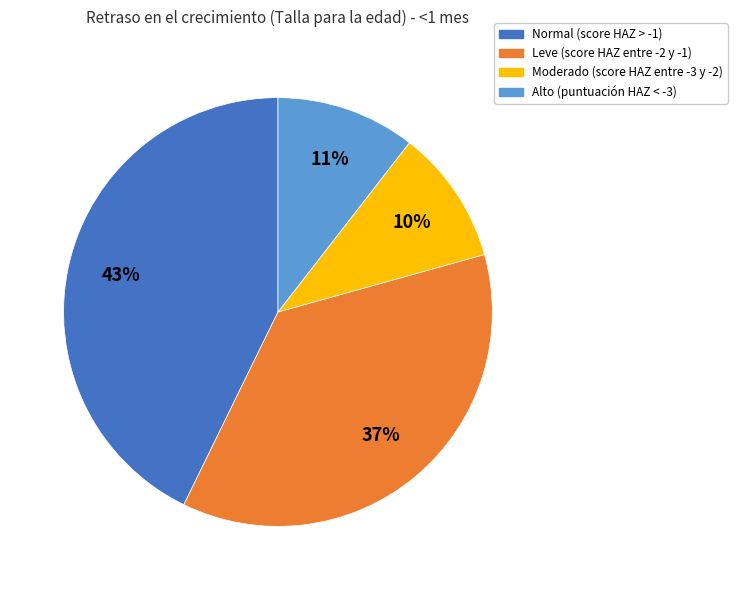

How many slices are in this pie chart?

4